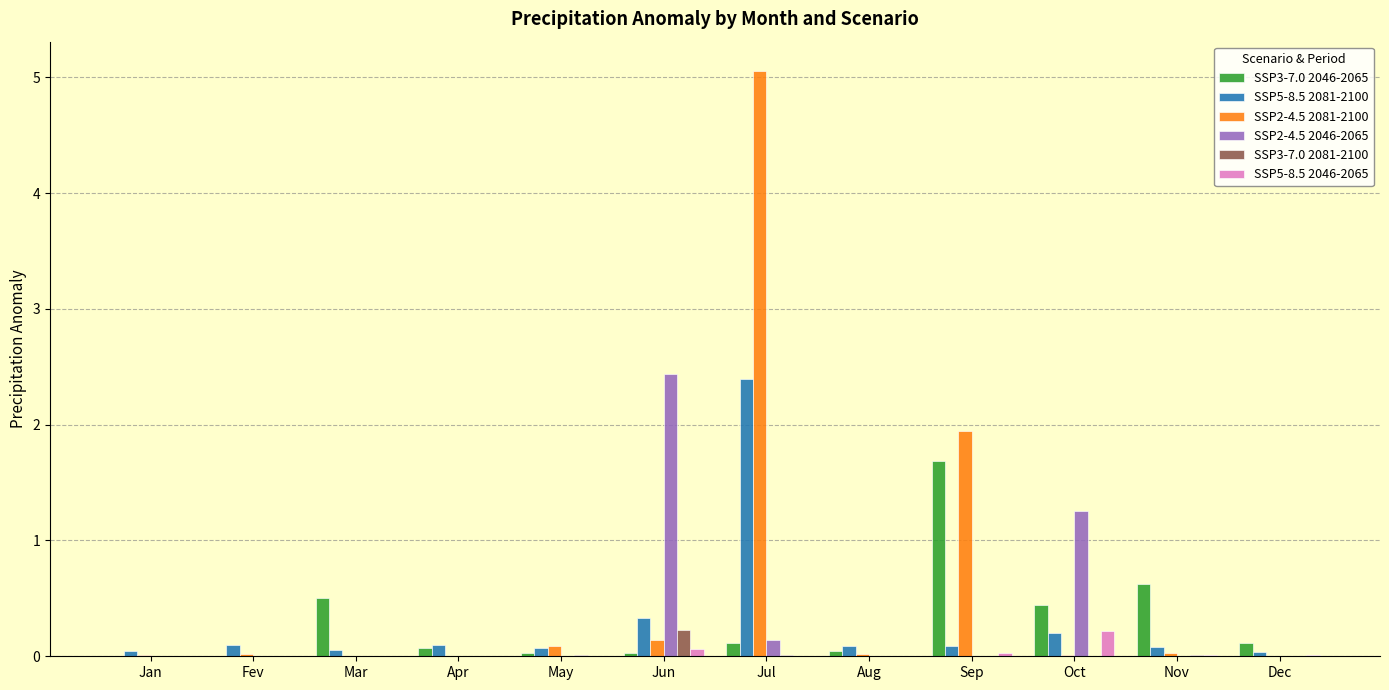

Are the bars horizontal?

No